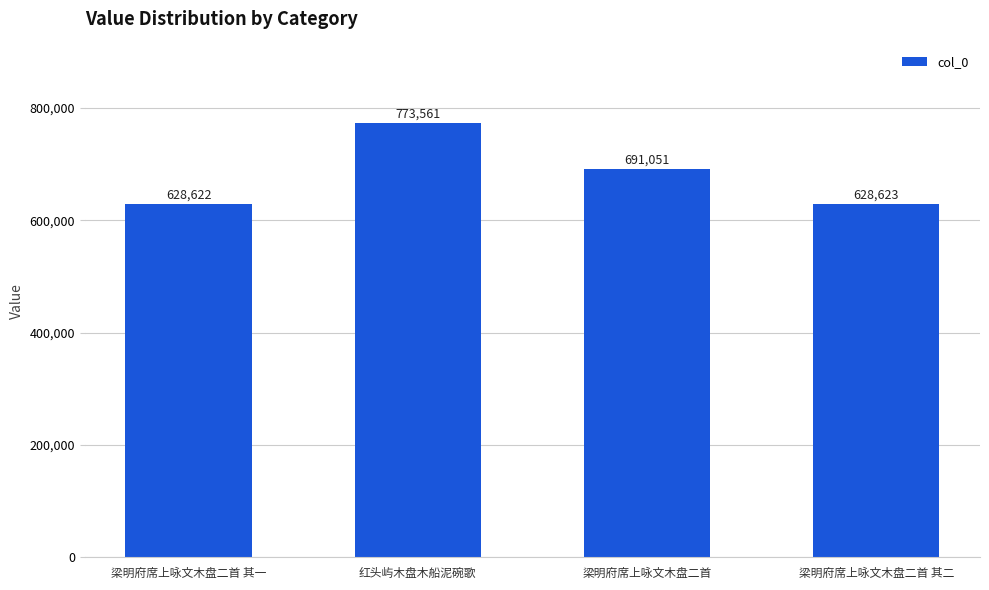

What is the label of the 2nd bar from the right?

梁明府席上咏文木盘二首